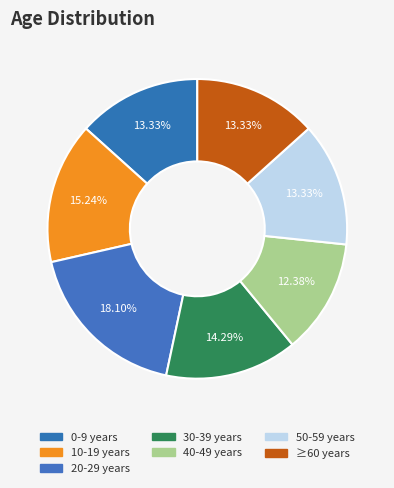

How many slices are in this pie chart?

7